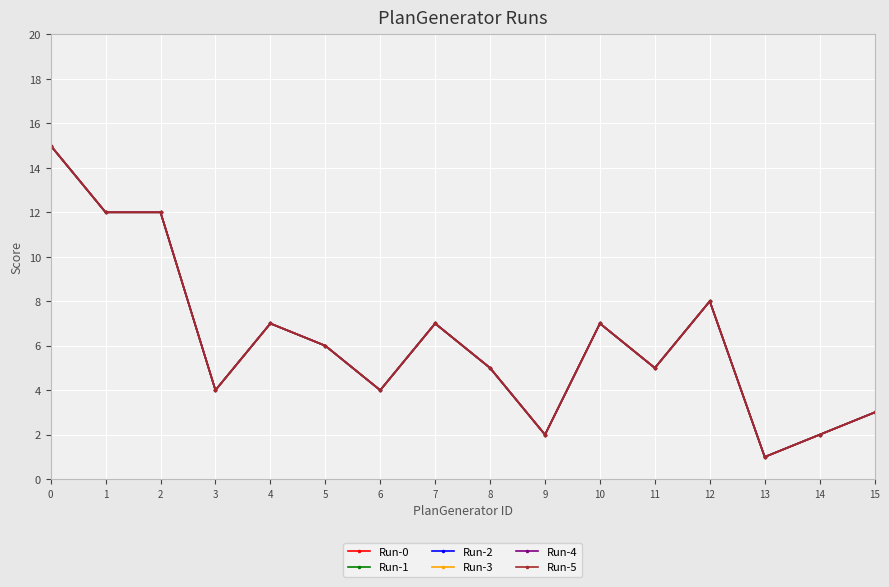

At how many categories does at least one series exceed 5?

8